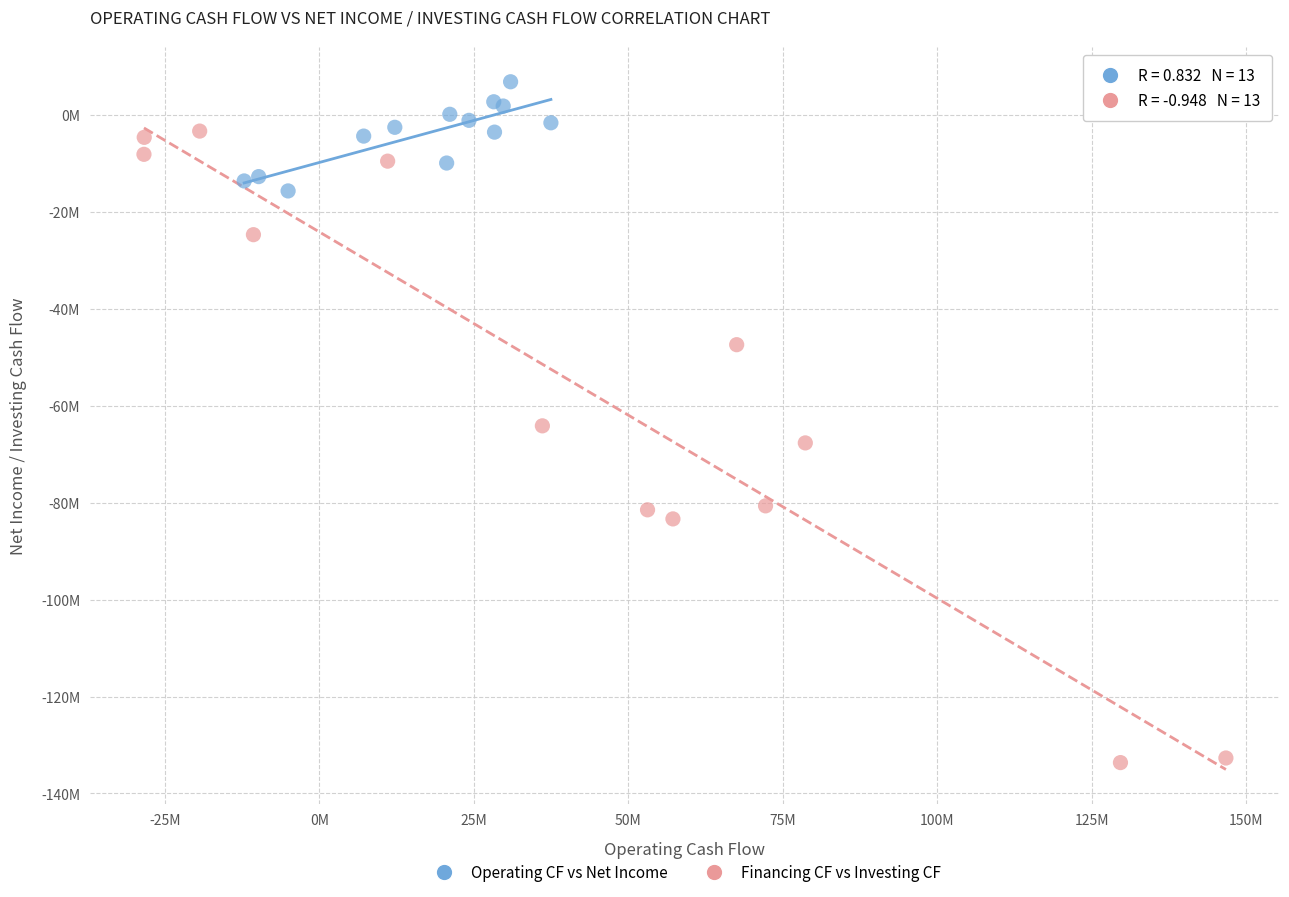

Which series contains the lowest Y value?

Financing CF vs Investing CF